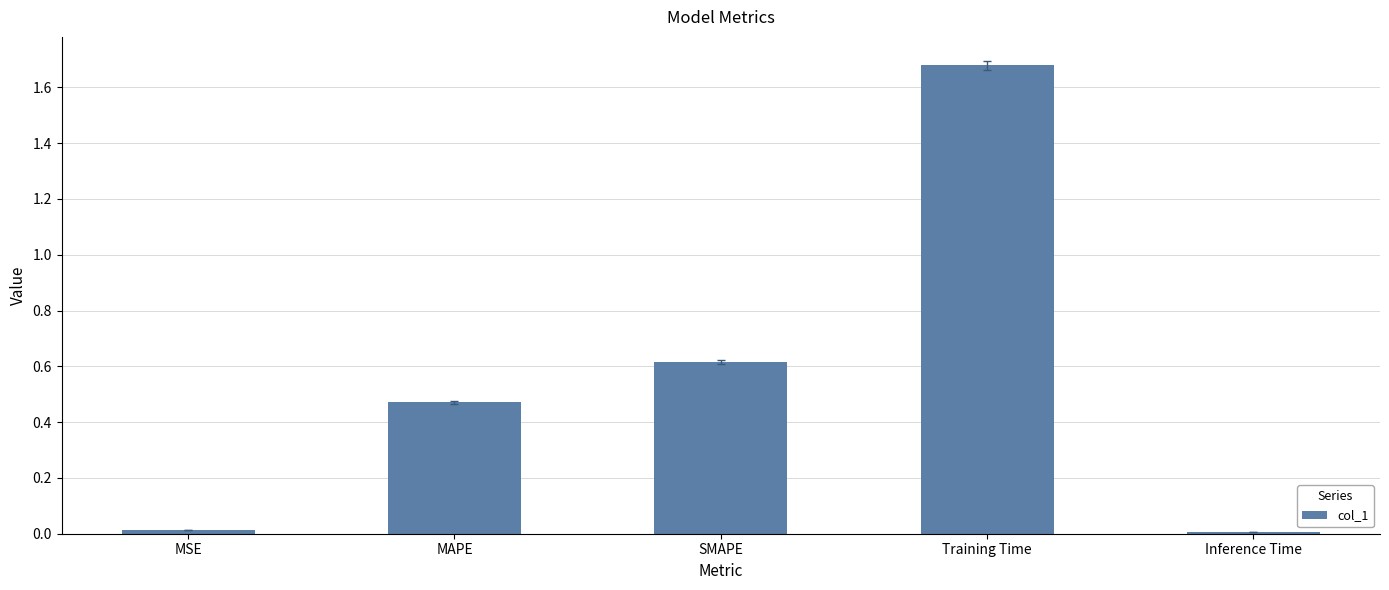

The chart shows a value of 0.0 at MSE. True or false?

True